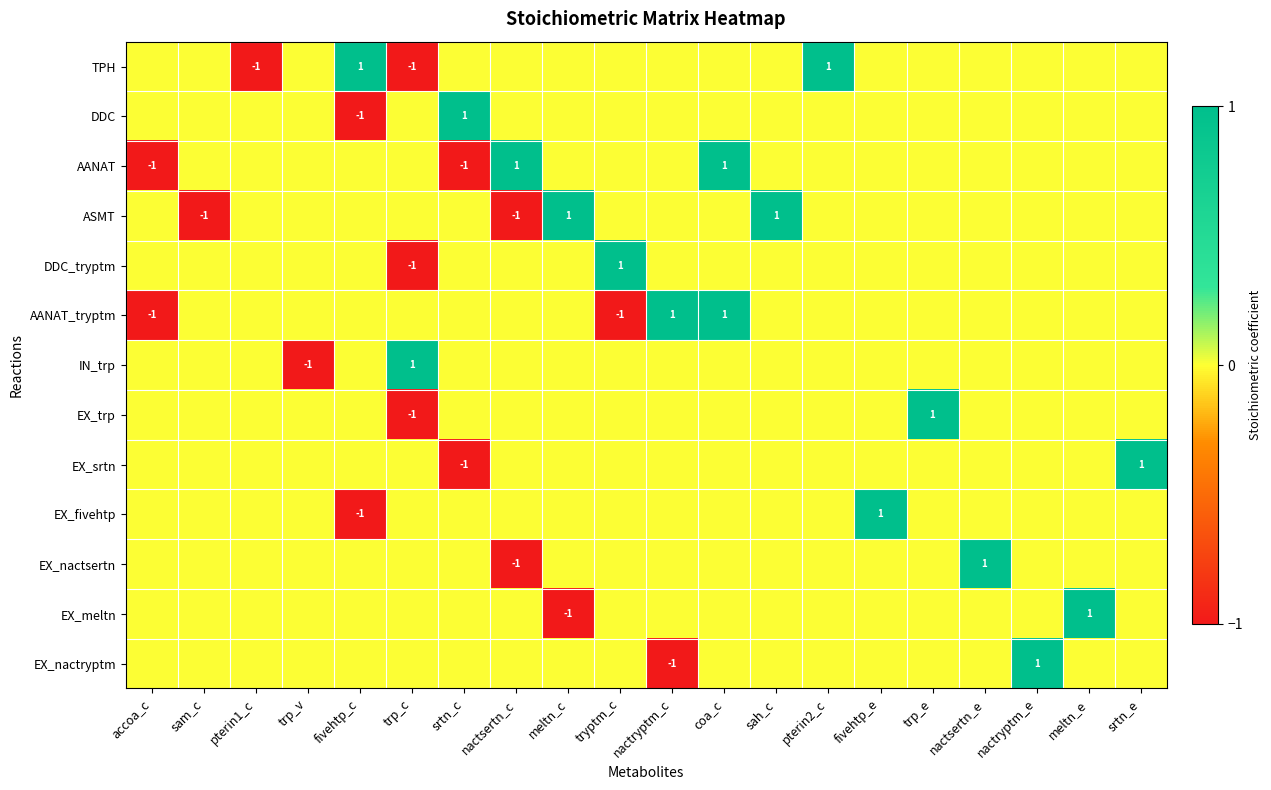

At how many categories does at least one series exceed 0?

16